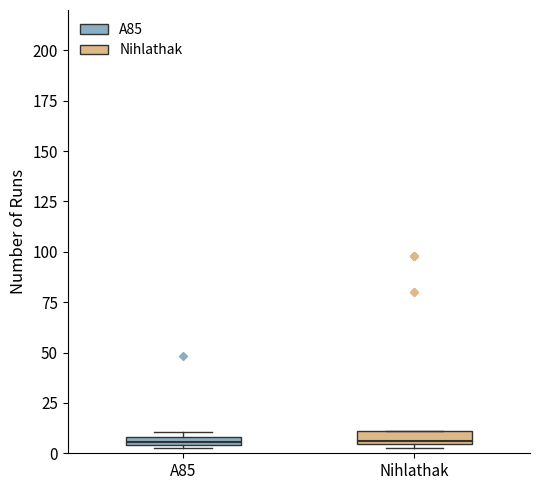

Where is the upper edge of the box for Nihlathak on the y-axis? The values are not printed on the chart, so give them approximately, as read against the axis.

10